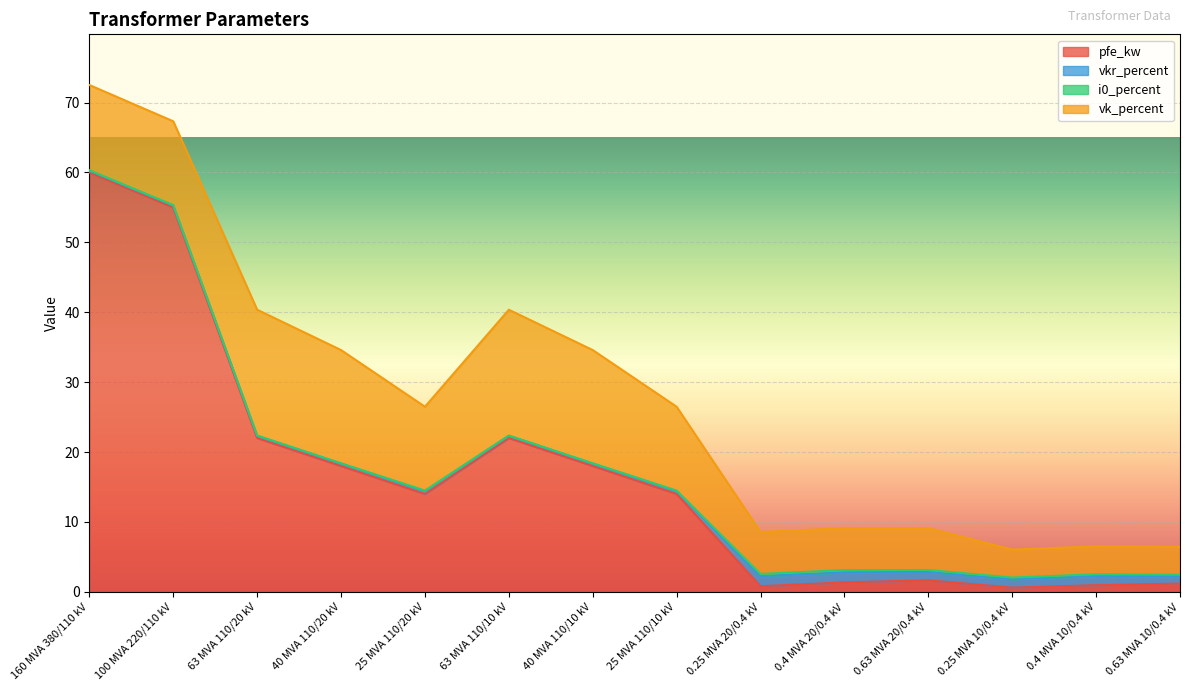

What are all the series names shown in the legend?

pfe_kw, vkr_percent, i0_percent, vk_percent